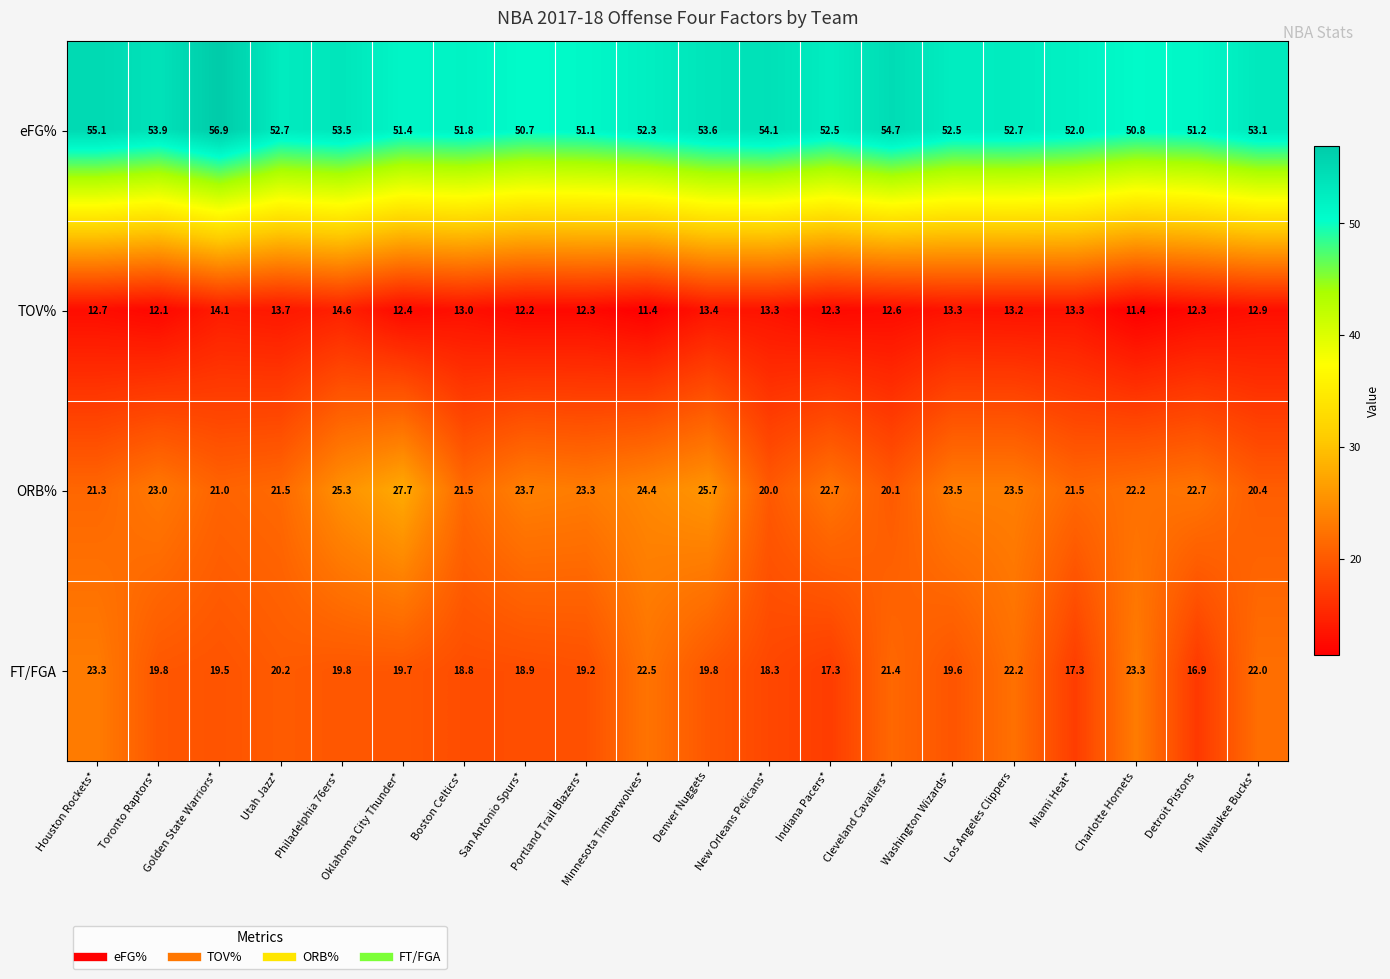

At which category does the chart reach its peak across all series?

Golden State Warriors*